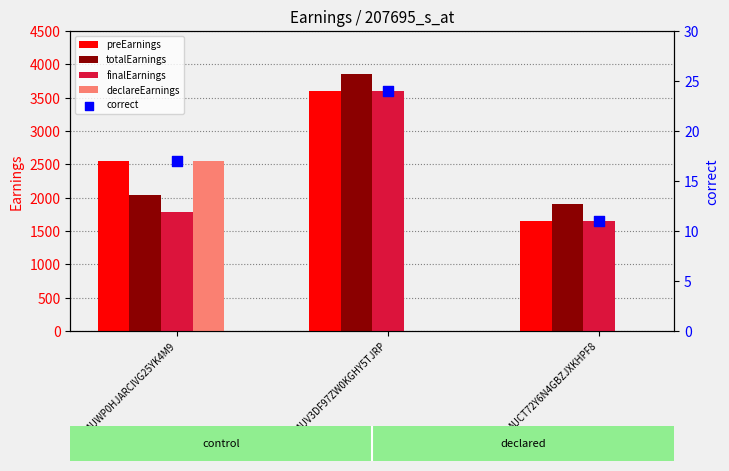

Is the value of totalEarnings at AUCT72Y6N4GBZJXKHPF8 greater than the value of finalEarnings at AUWP0HJARCIVG25YK4M9?

Yes